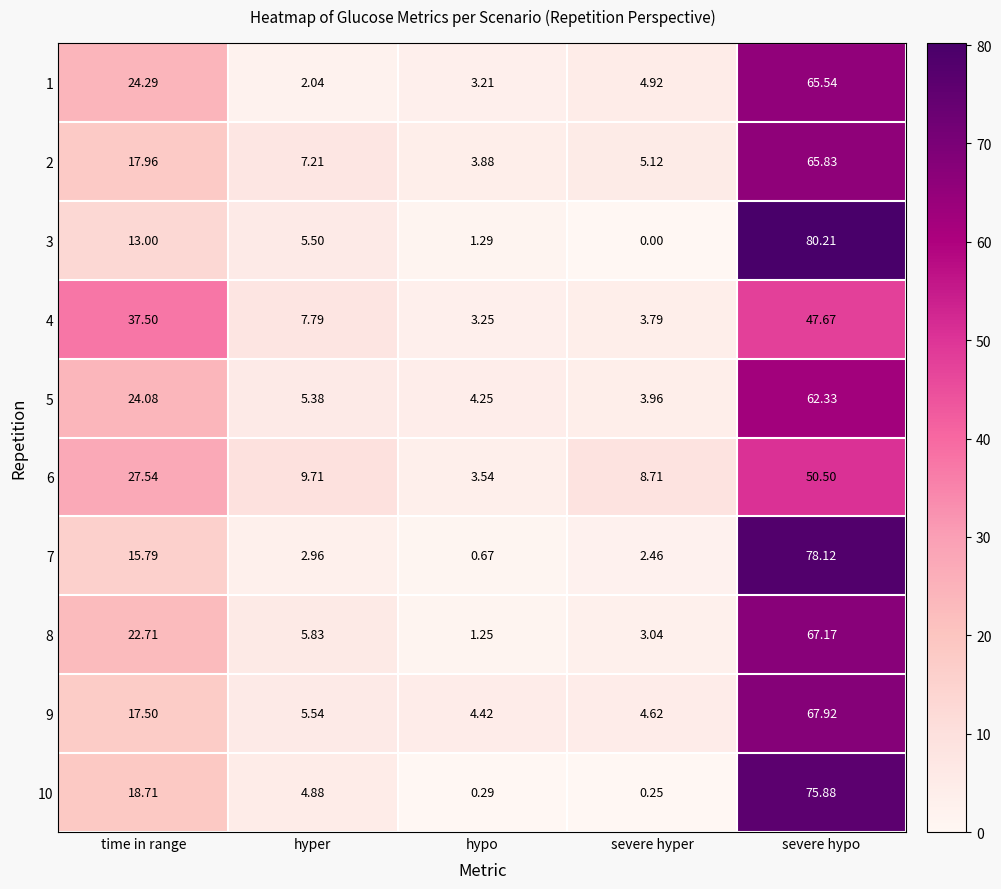

Is the value of 5 at severe hyper greater than the value of 8 at severe hypo?

No